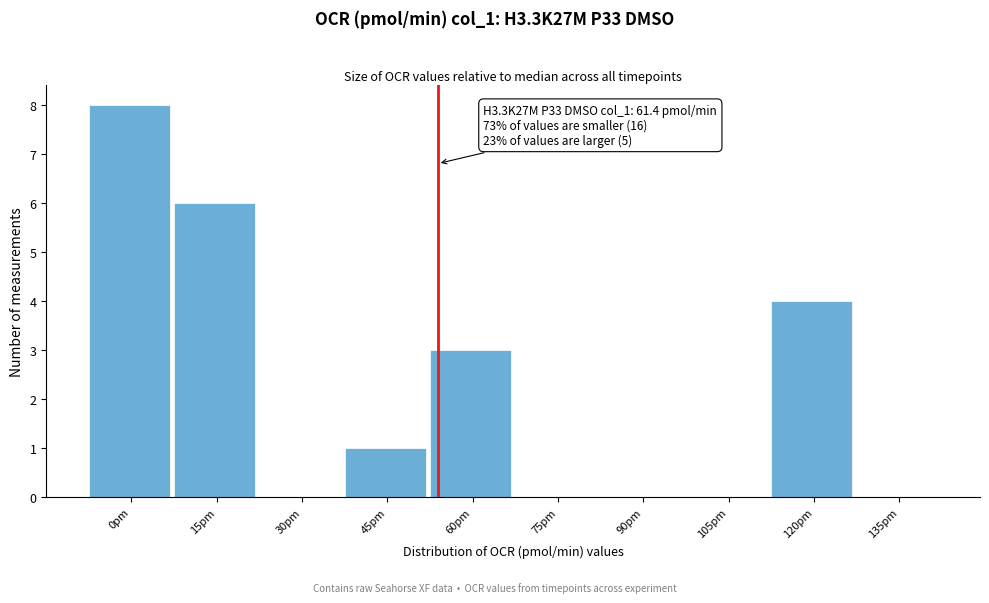

Reading right to left, list all the values displayed in this chart.

135pm=0	120pm=4	105pm=0	90pm=0	75pm=0	60pm=3	45pm=1	30pm=0	15pm=6	0pm=8